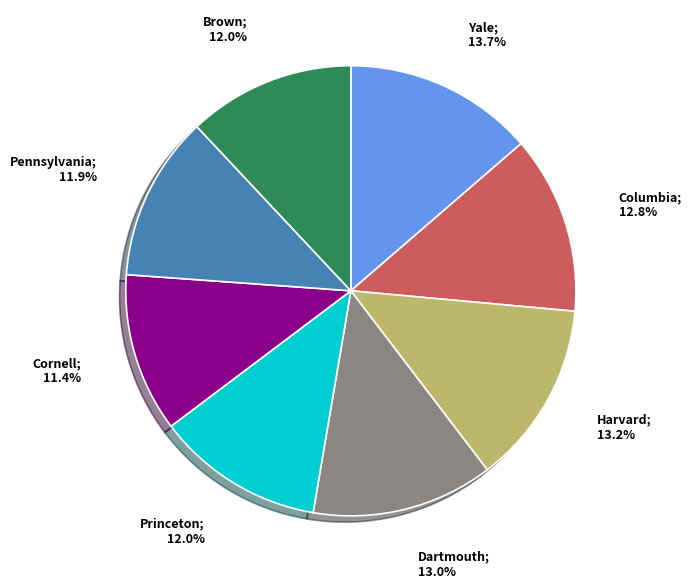

Does any single category account for the majority?

No